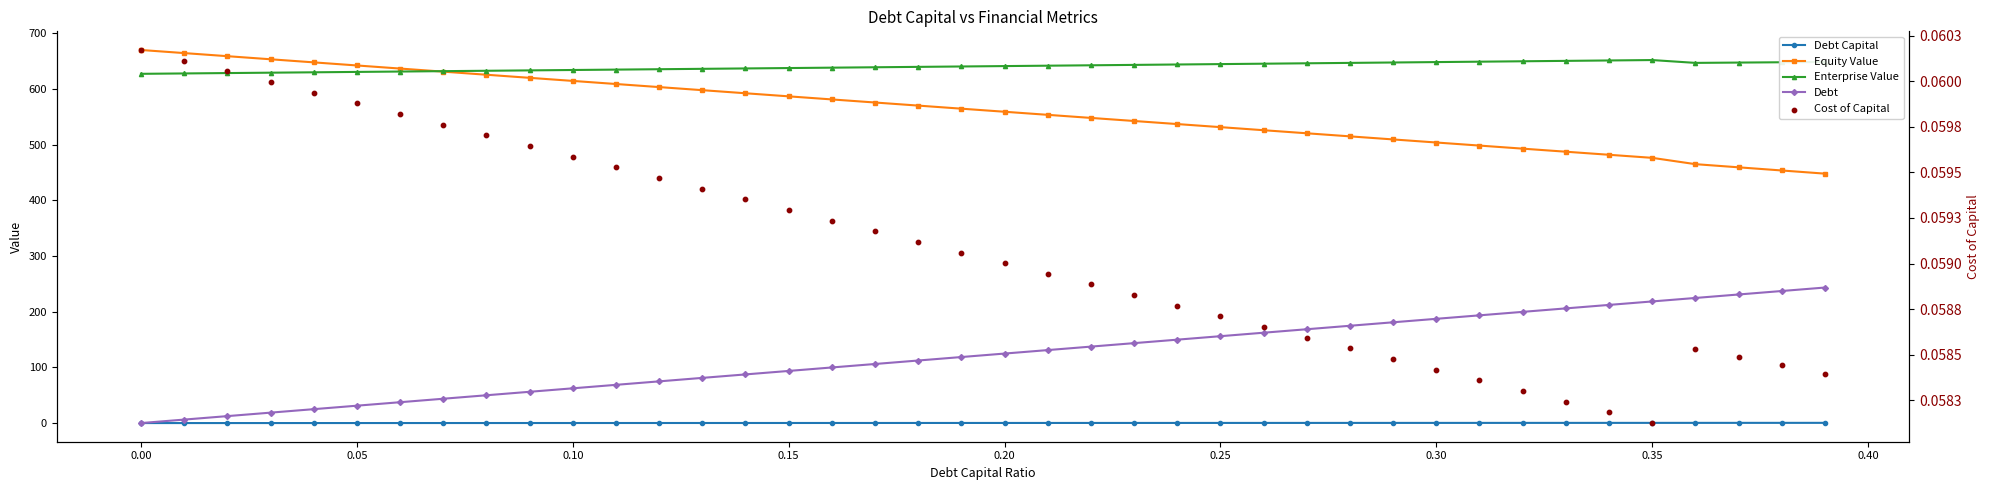

Which series has the largest total across all categories?

Enterprise Value